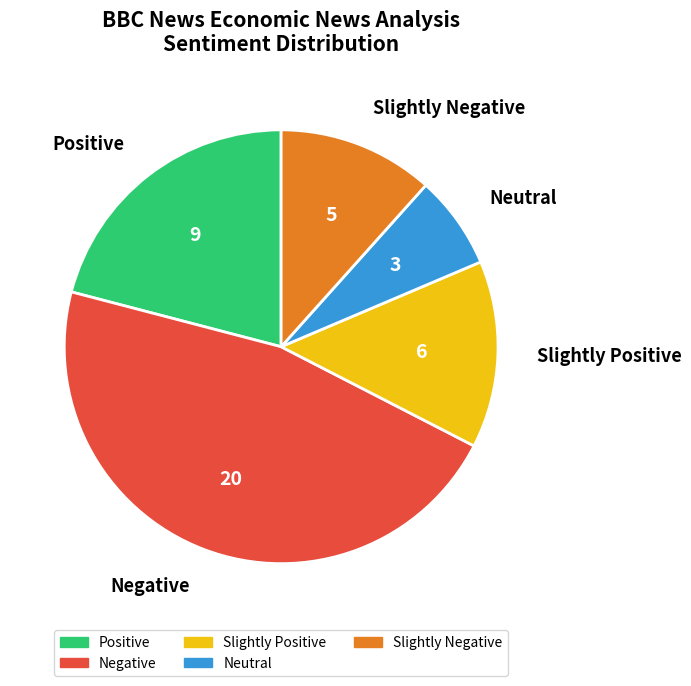

Does any single category account for the majority?

No